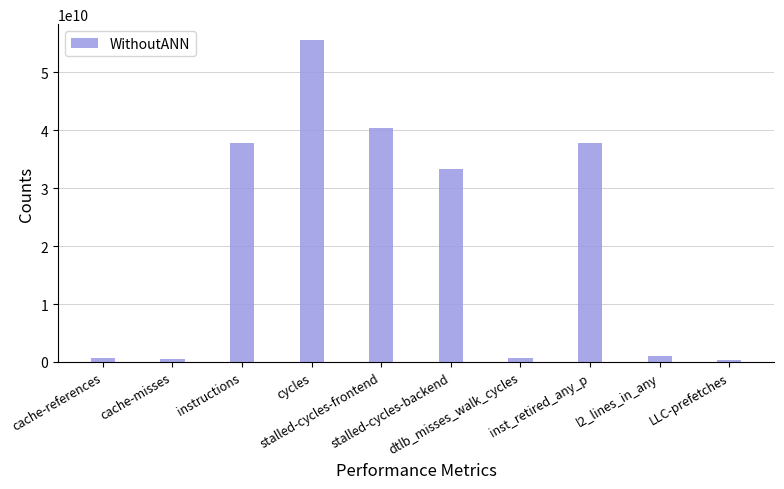

What is the difference between the second highest and second lowest values?

39856385529